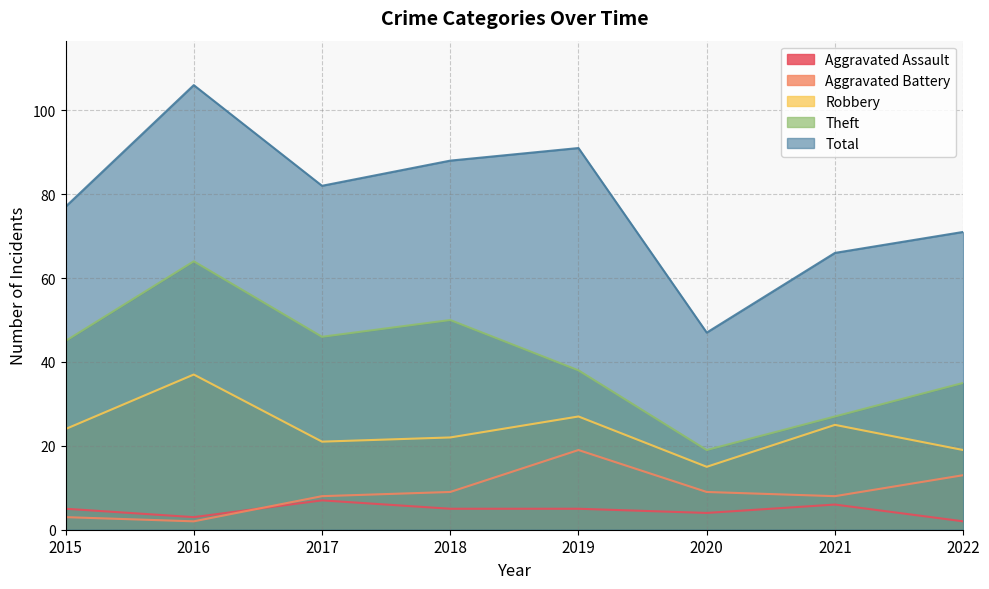

The Theft series shows 79 at 2017. True or false?

False